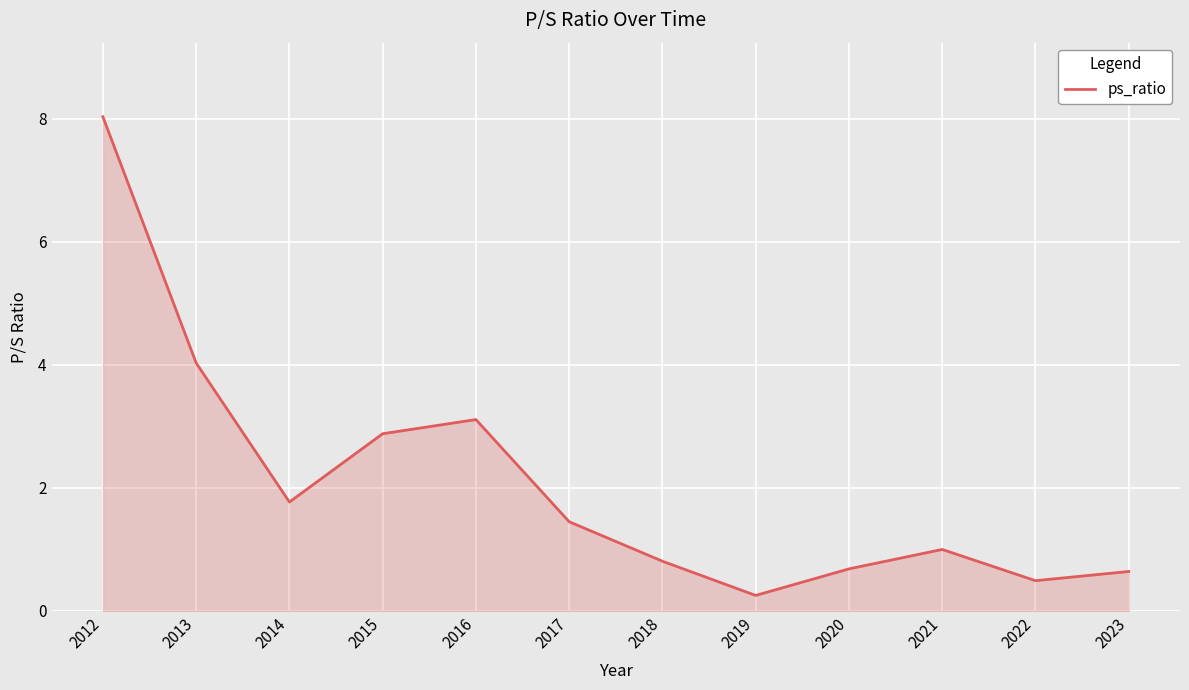

What is the difference between the maximum and minimum values?

7.8